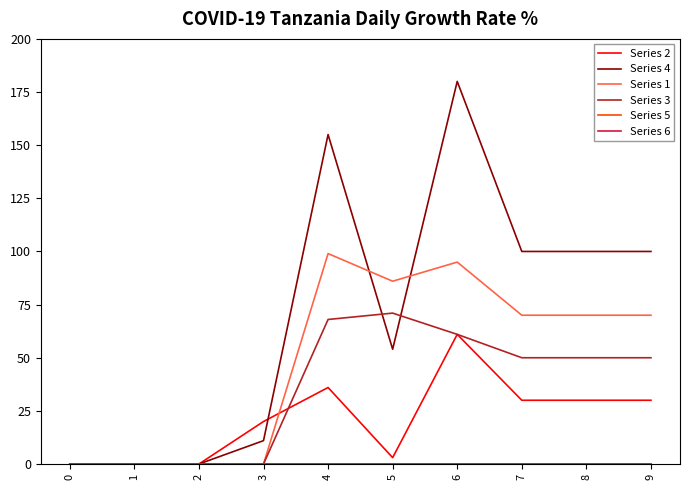

Does the chart display data point markers on the line(s)?

No